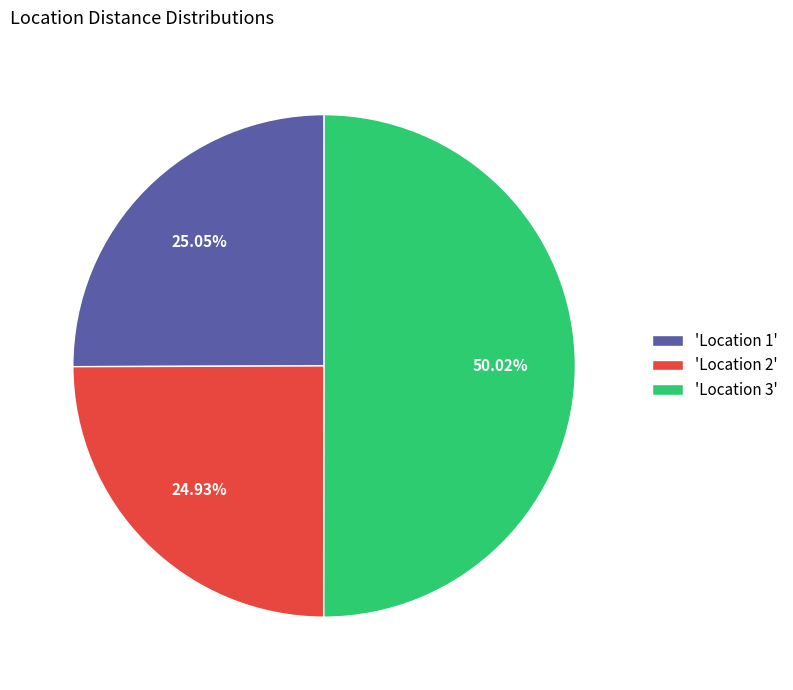

What is the ratio of the value at 'Location 1' to the value at 'Location 3'?

0.5